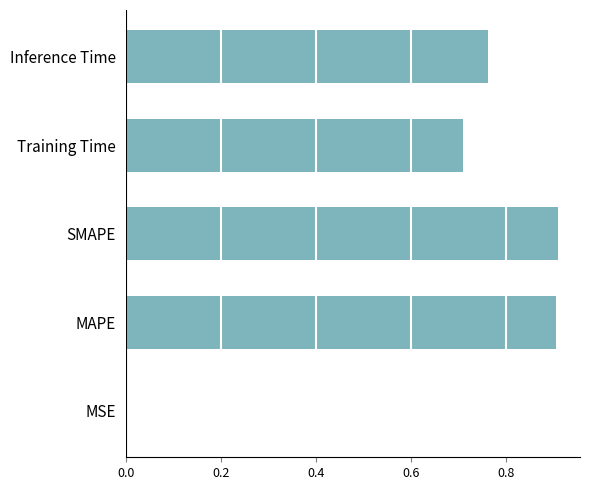

Is it true that the value at Training Time is 0.7?

True